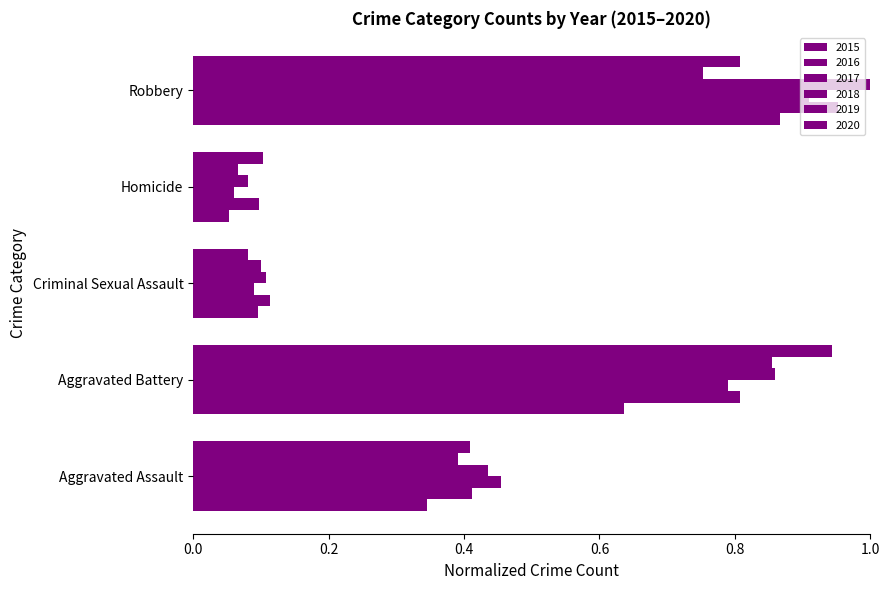

How many data points does each series have?

5